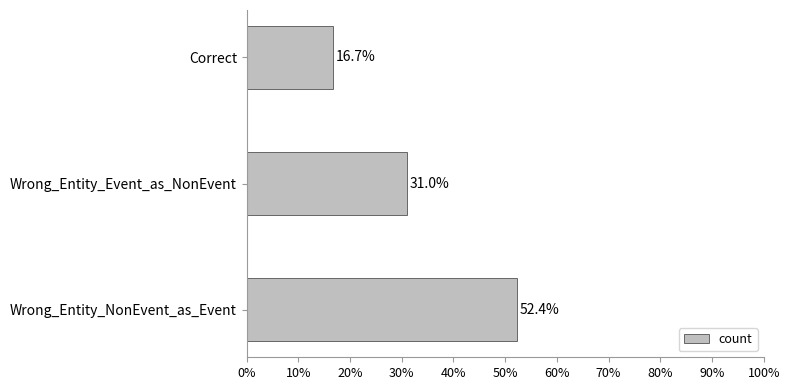

What is the smallest value displayed?

16.7